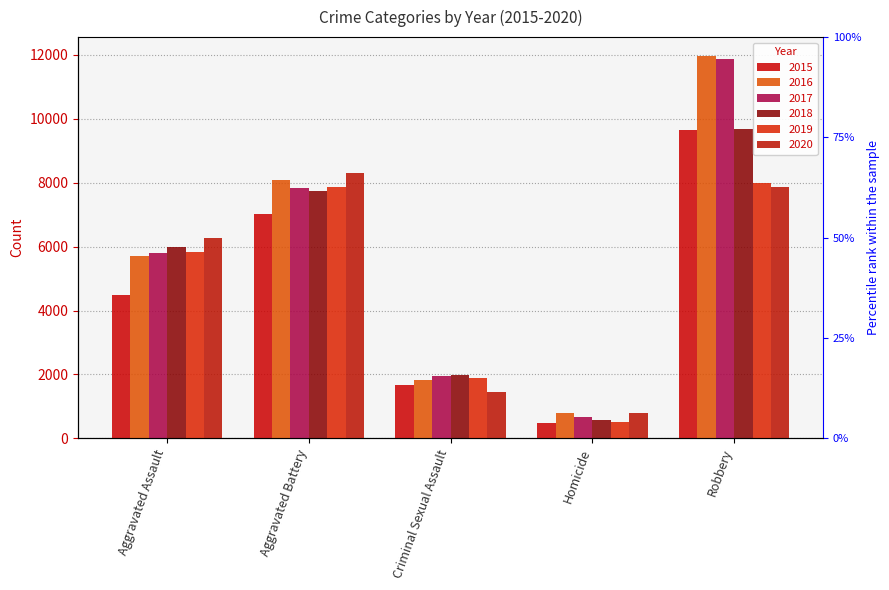

At which label is 2015 closest to 5067?

Aggravated Assault